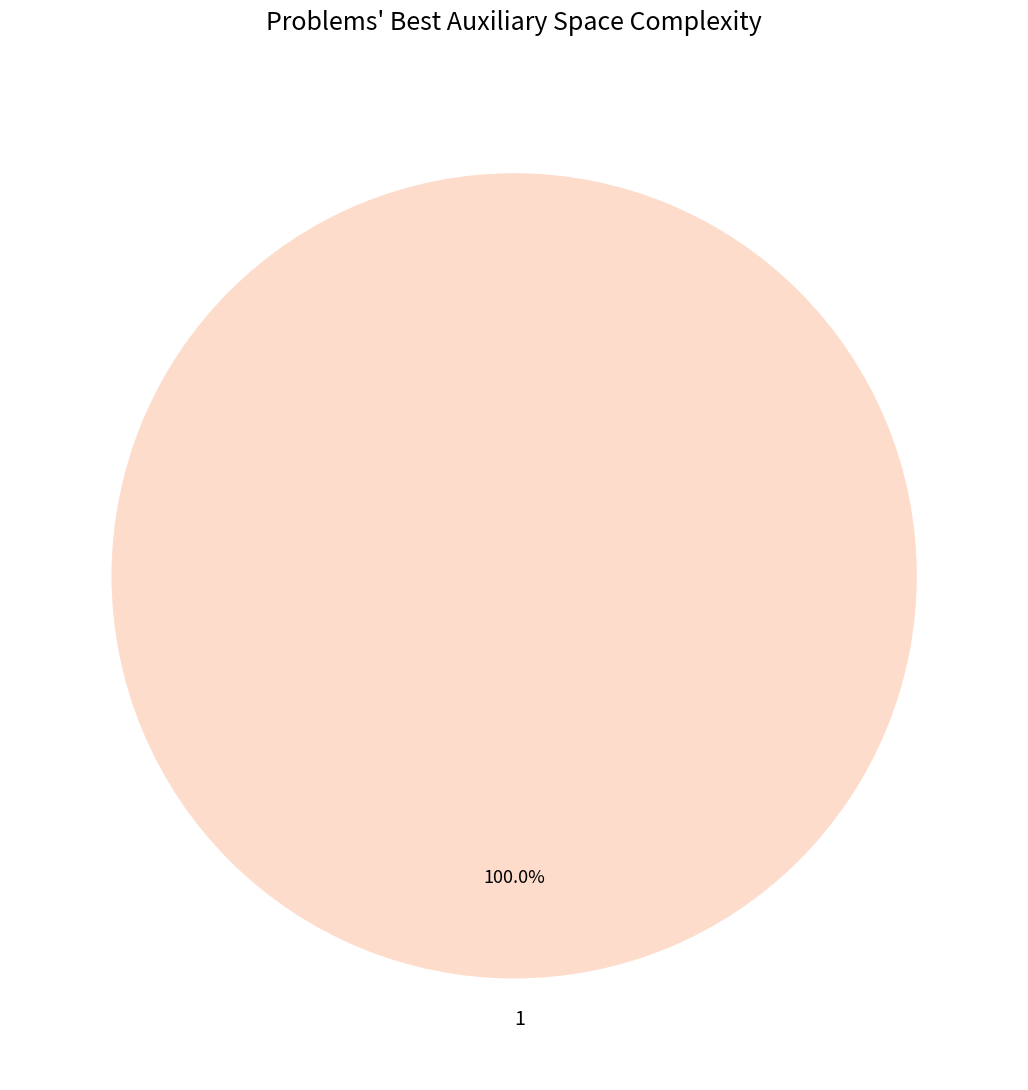

Does 1 represent more than half of the total?

Yes